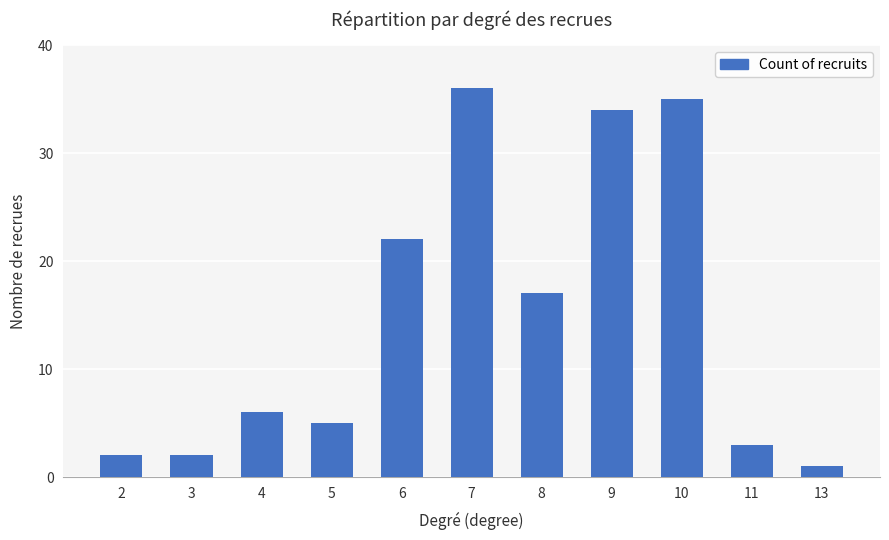

What is the smallest value displayed?

1